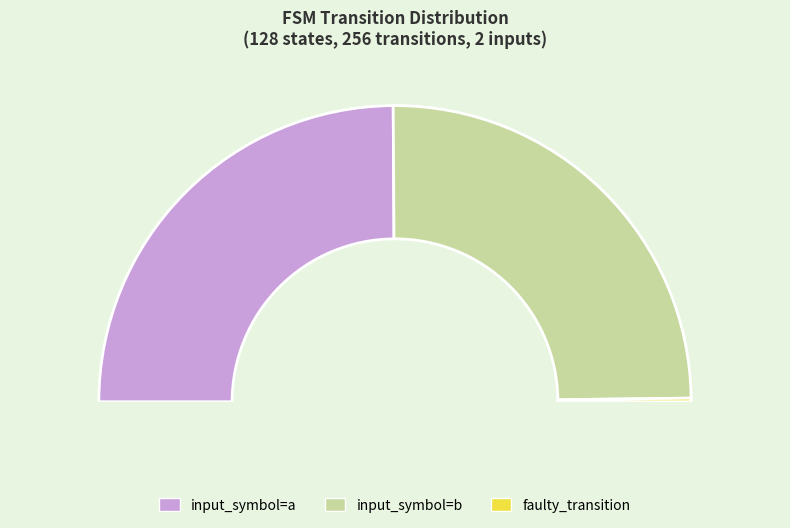

Between faulty_transition and input_symbol=a, which is larger?

input_symbol=a